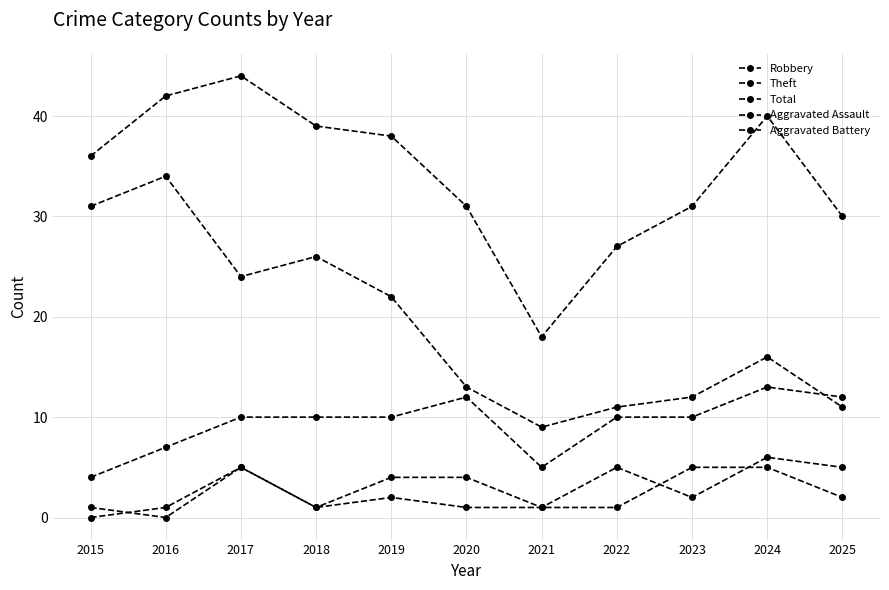

What is the difference between the highest and lowest values at 2021?

17